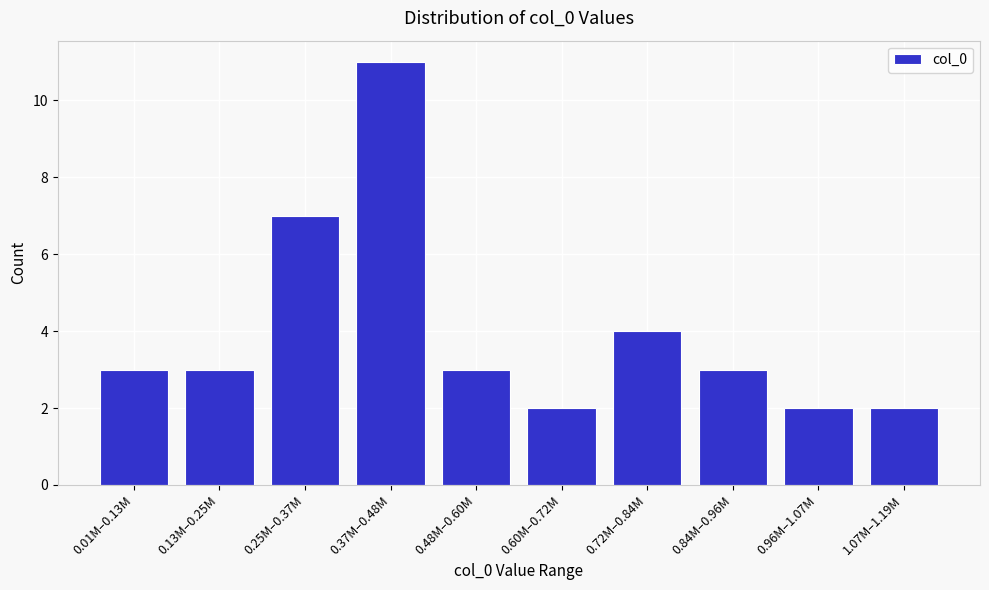

Reading right to left, transcribe all the data shown in this chart.

2	2	3	4	2	3	11	7	3	3